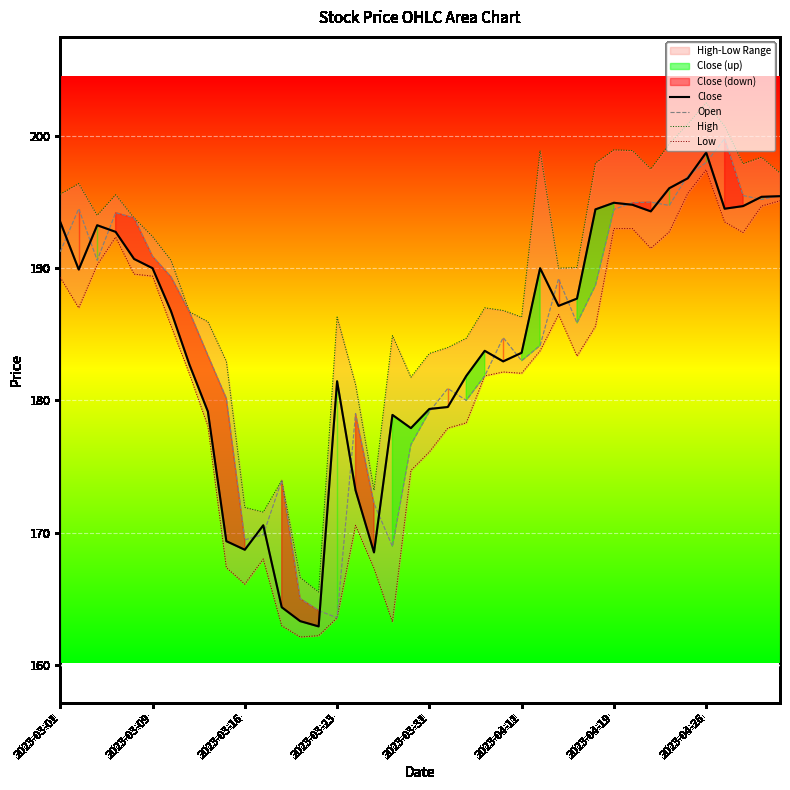

At which category does the chart reach its minimum across all series?

13